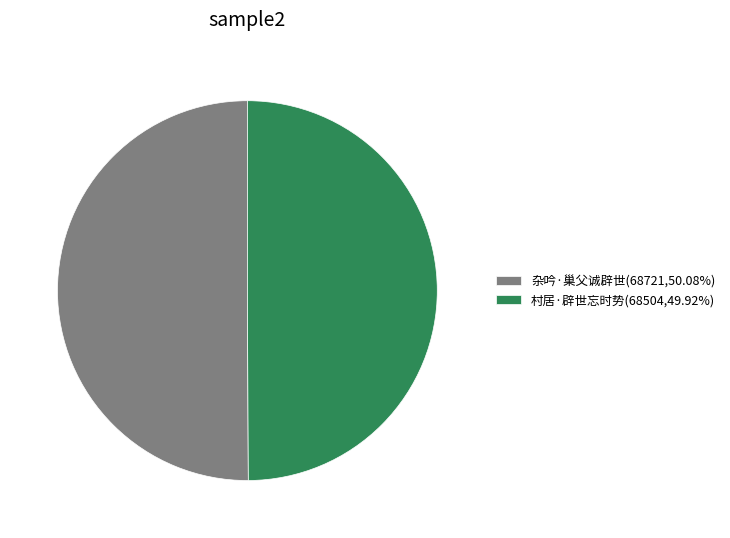

Do 杂吟·巢父诚辟世(68721,50.08%) and 村居·辟世忘时势(68504,49.92%) together represent more than half of the pie?

Yes